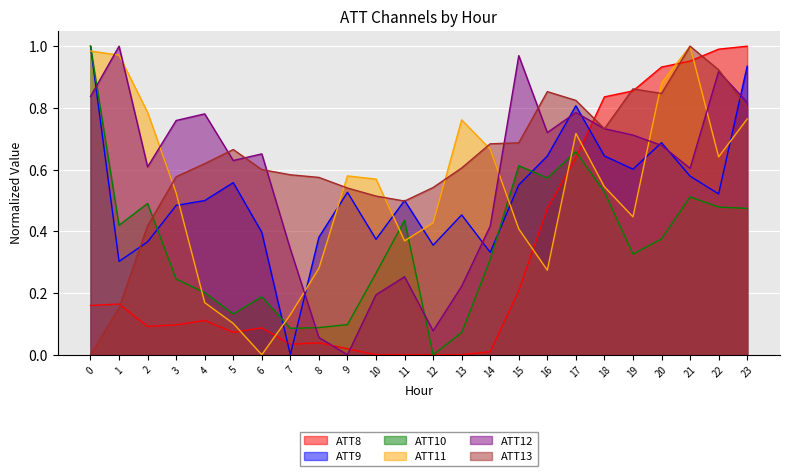

How many lines are shown in the chart?

6